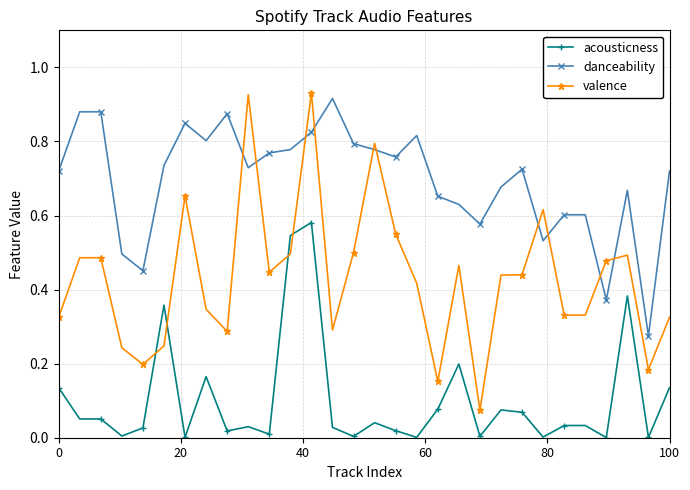

Rank the series by their average value, from highest to lowest.

danceability, valence, acousticness